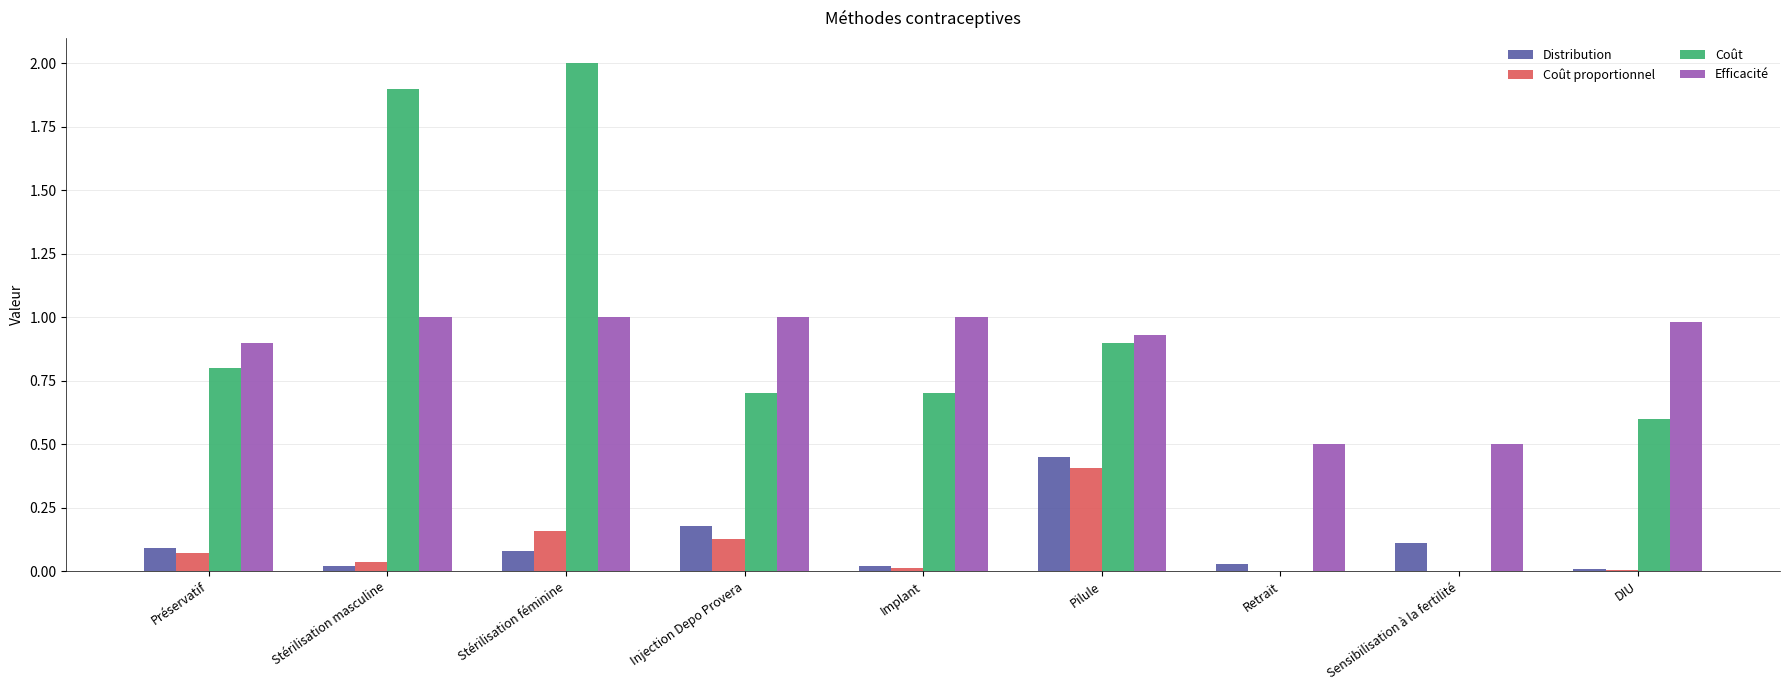

Count the number of categories in the chart.

9